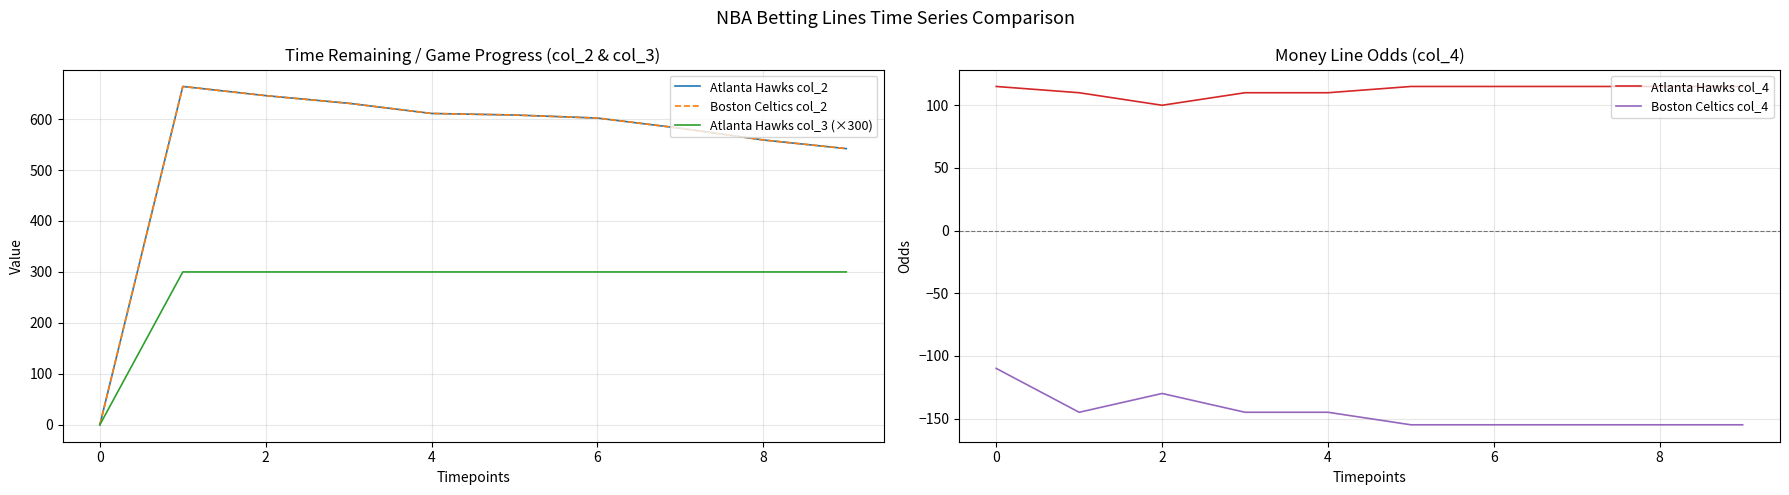

What is the label of the 2nd point from the right?

8